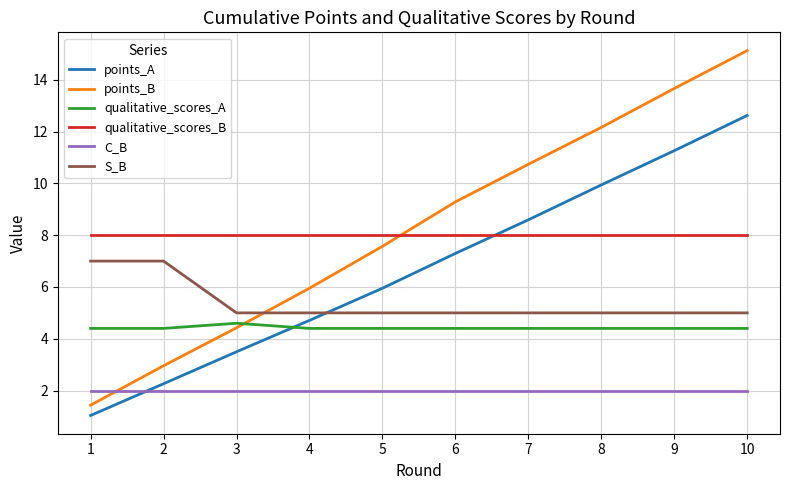

What is the difference between the highest and lowest values at 2?

6.0